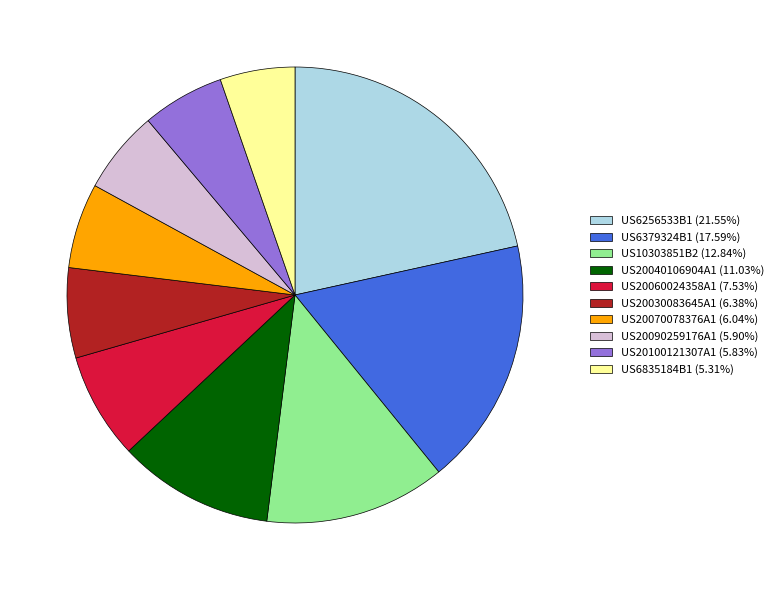

Do US20040106904A1 (11.03%) and US20070078376A1 (6.04%) together represent more than half of the pie?

No